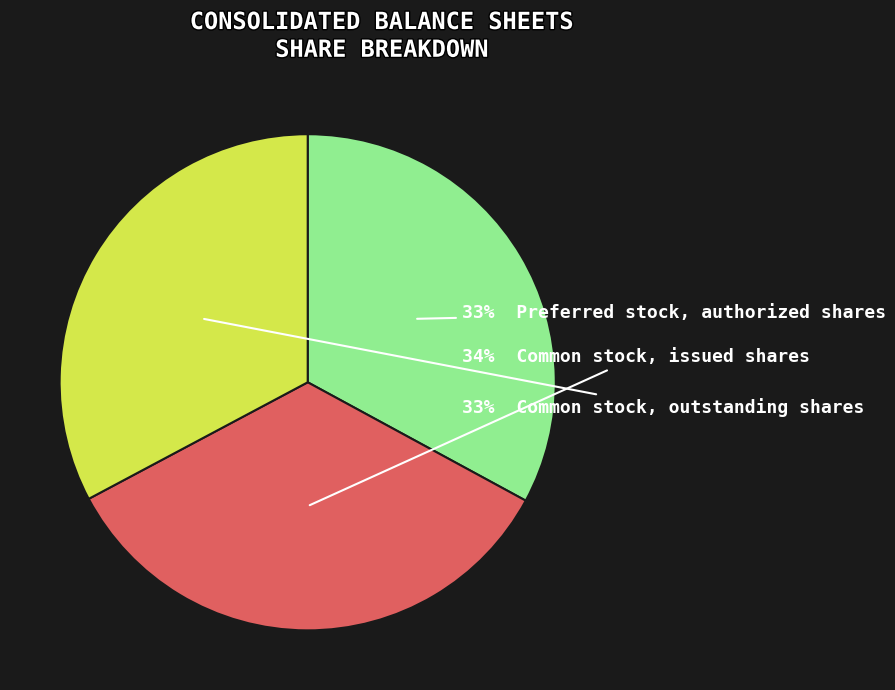

Is there any slice that represents more than half of the pie?

No